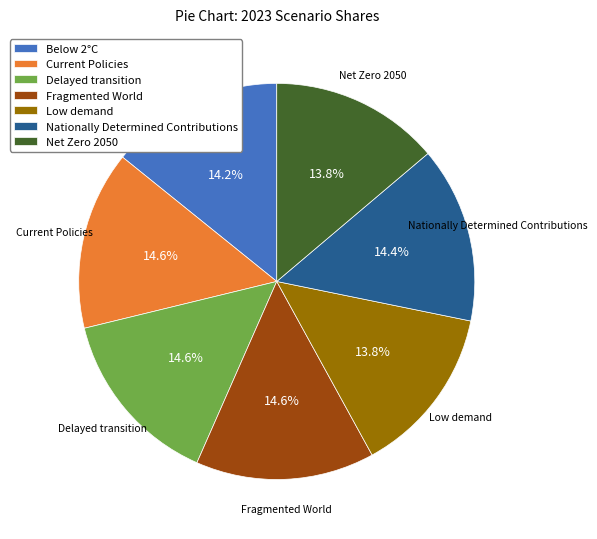

Does any single category account for the majority?

No